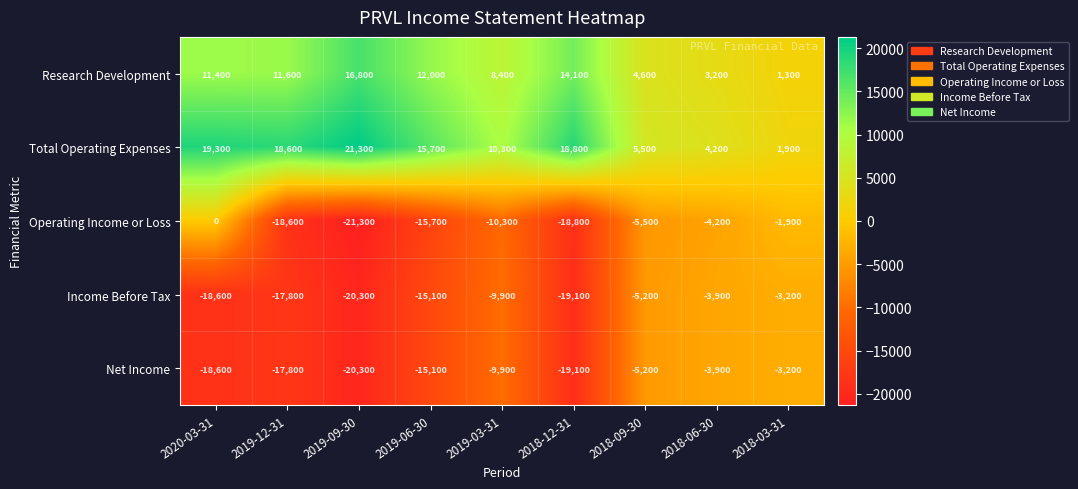

True or false: Net Income has a value of -7805 at 2018-09-30.

False